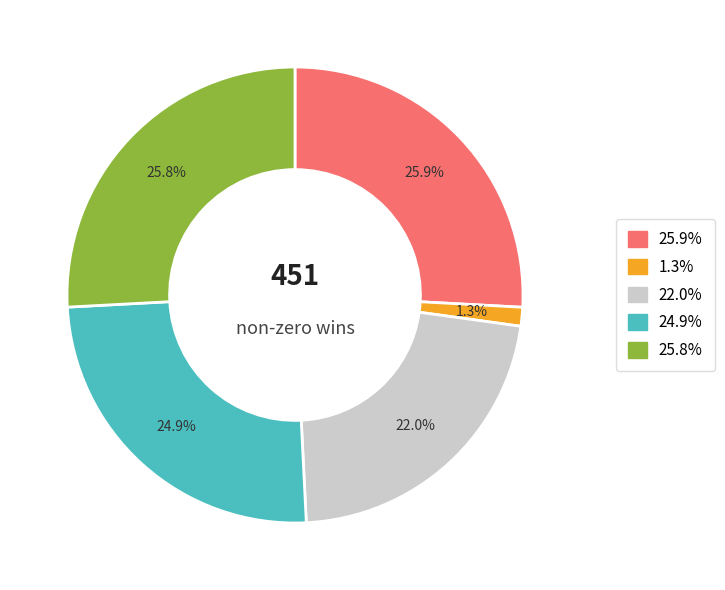

Is there a majority slice in this chart?

No